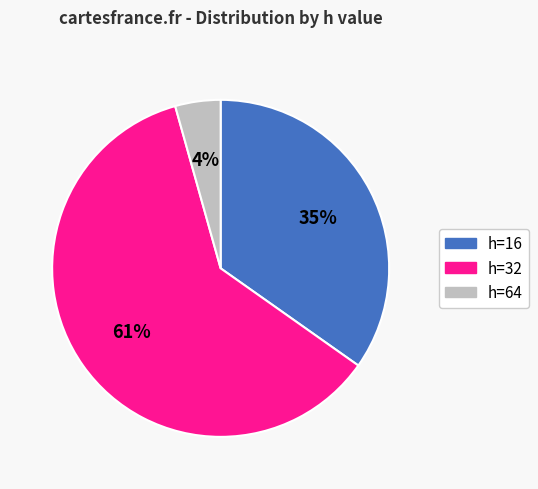

Does any single category account for the majority?

Yes